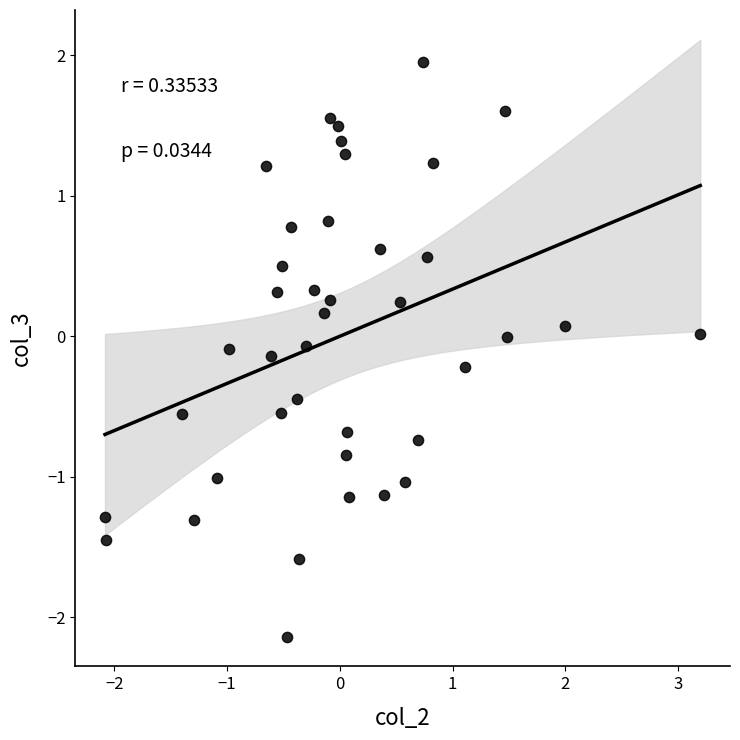

What is the range of X values (max minus min)?

5.3